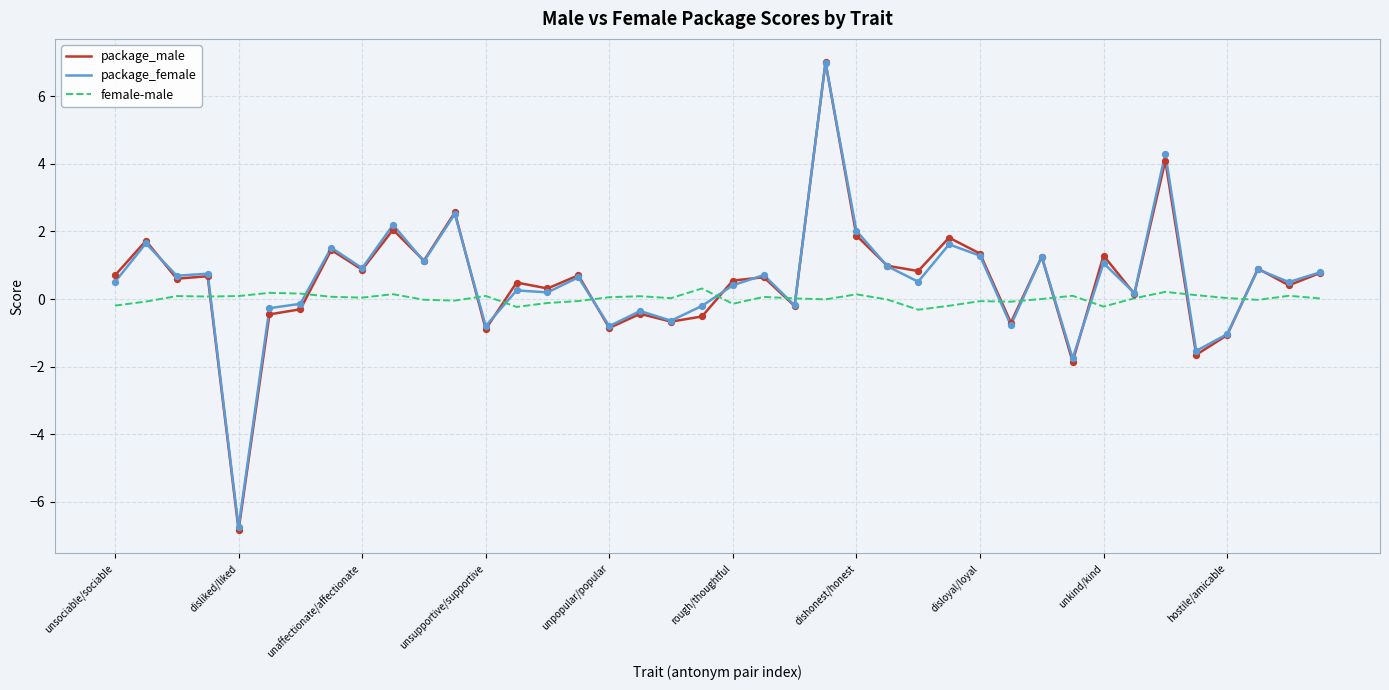

What are all the series names shown in the legend?

package_male, package_female, female-male